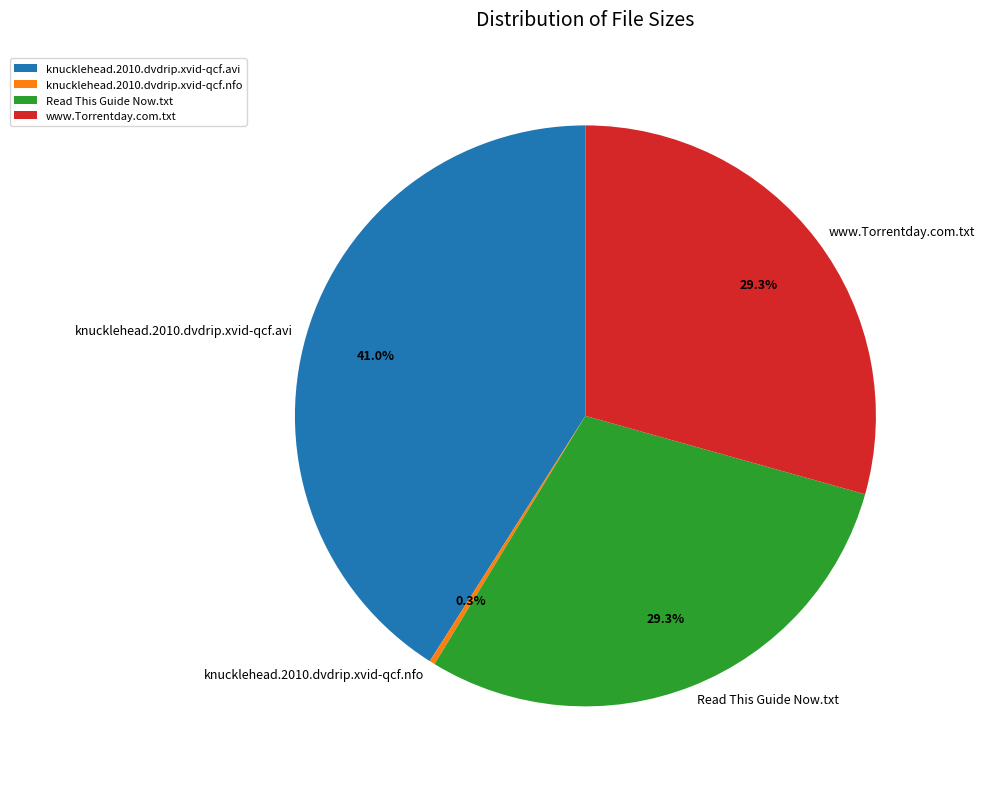

What is the ratio of the value at knucklehead.2010.dvdrip.xvid-qcf.avi to the value at Read This Guide Now.txt?

1.4